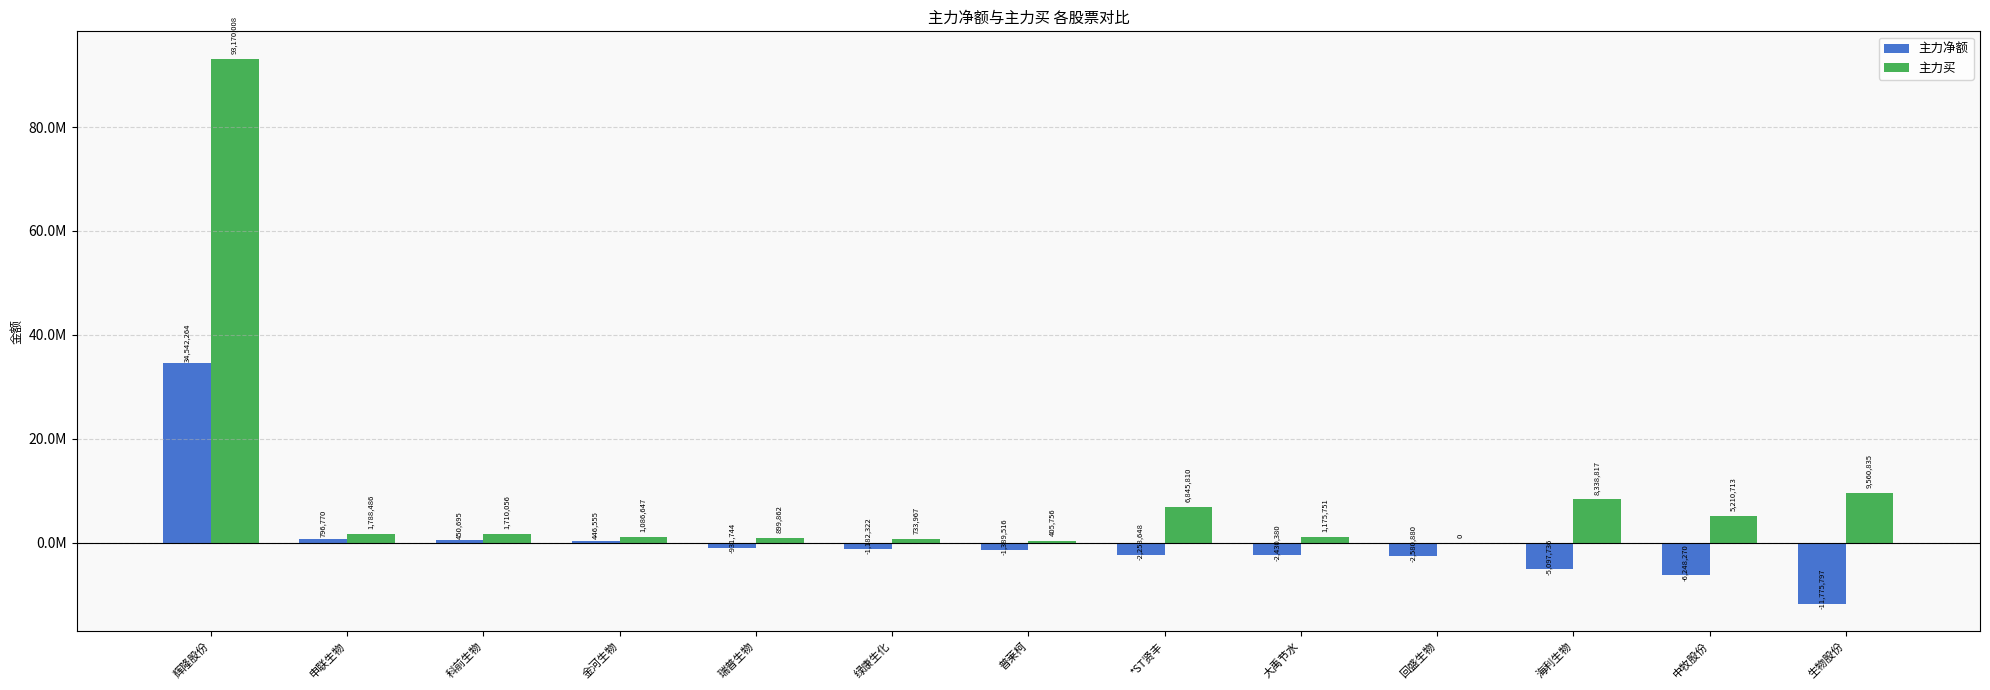

Which category has the lowest value in the 主力买 series?

回盛生物